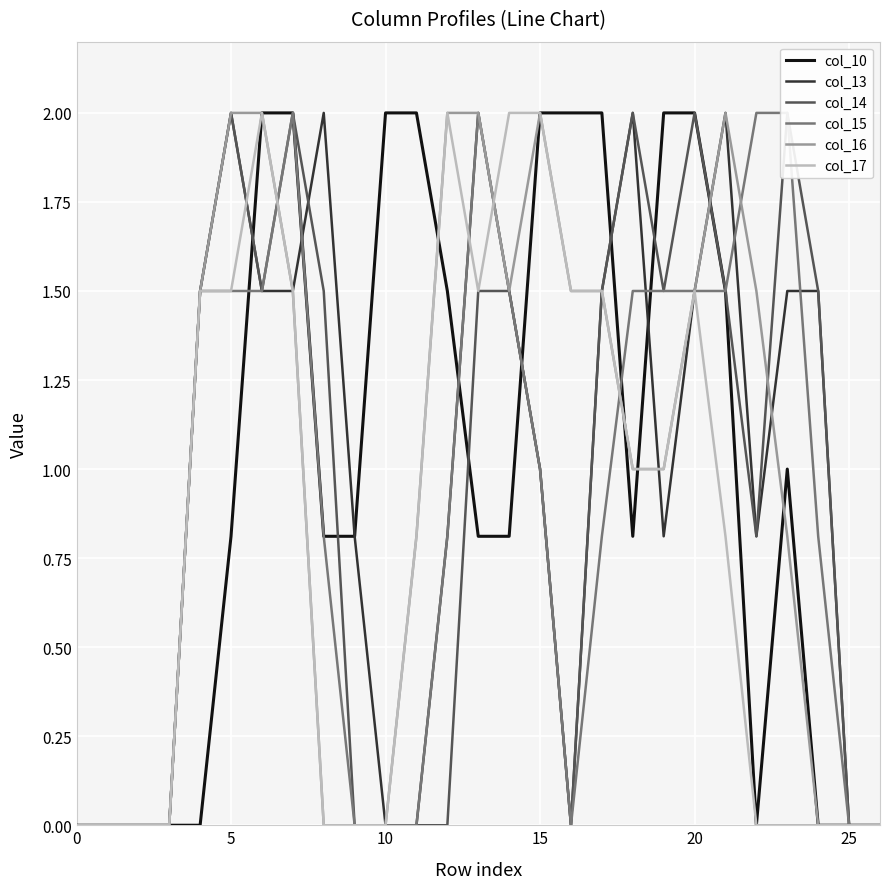

What is the value of the col_10 point at the 9th from the left?

0.8